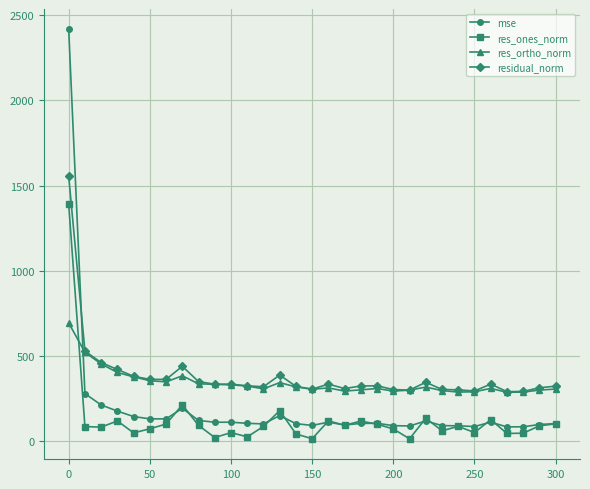

What is the maximum value for mse?

2414.9